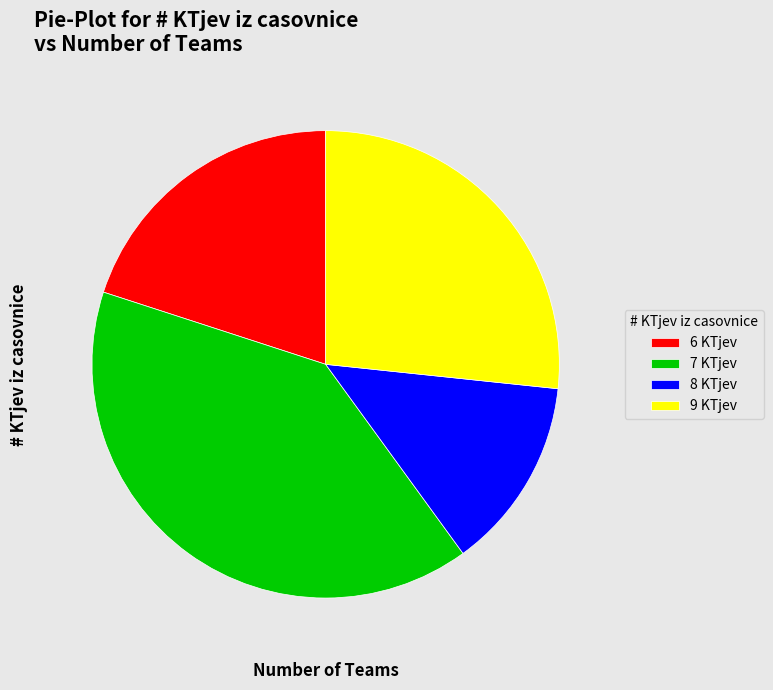

Which has a higher value, 8 KTjev or 9 KTjev?

9 KTjev